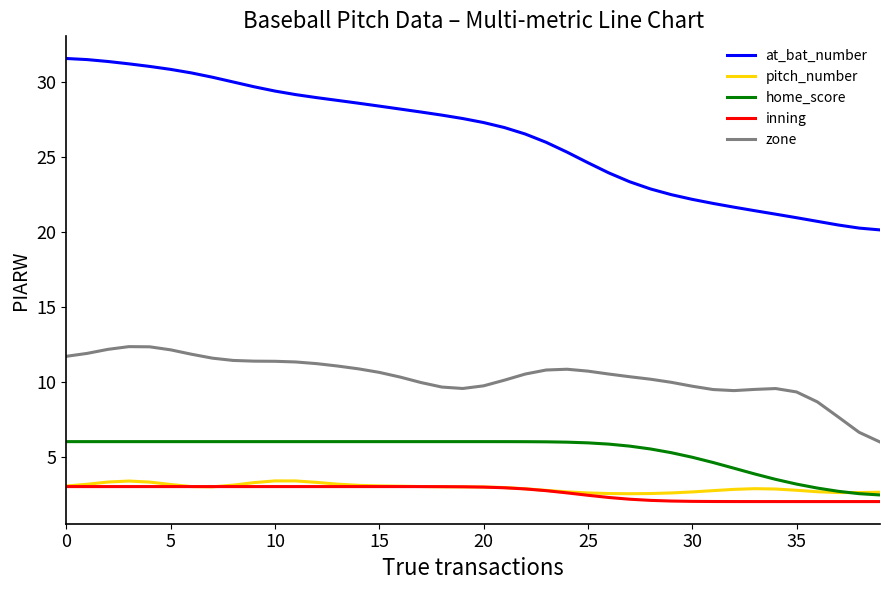

How many lines are shown in the chart?

5